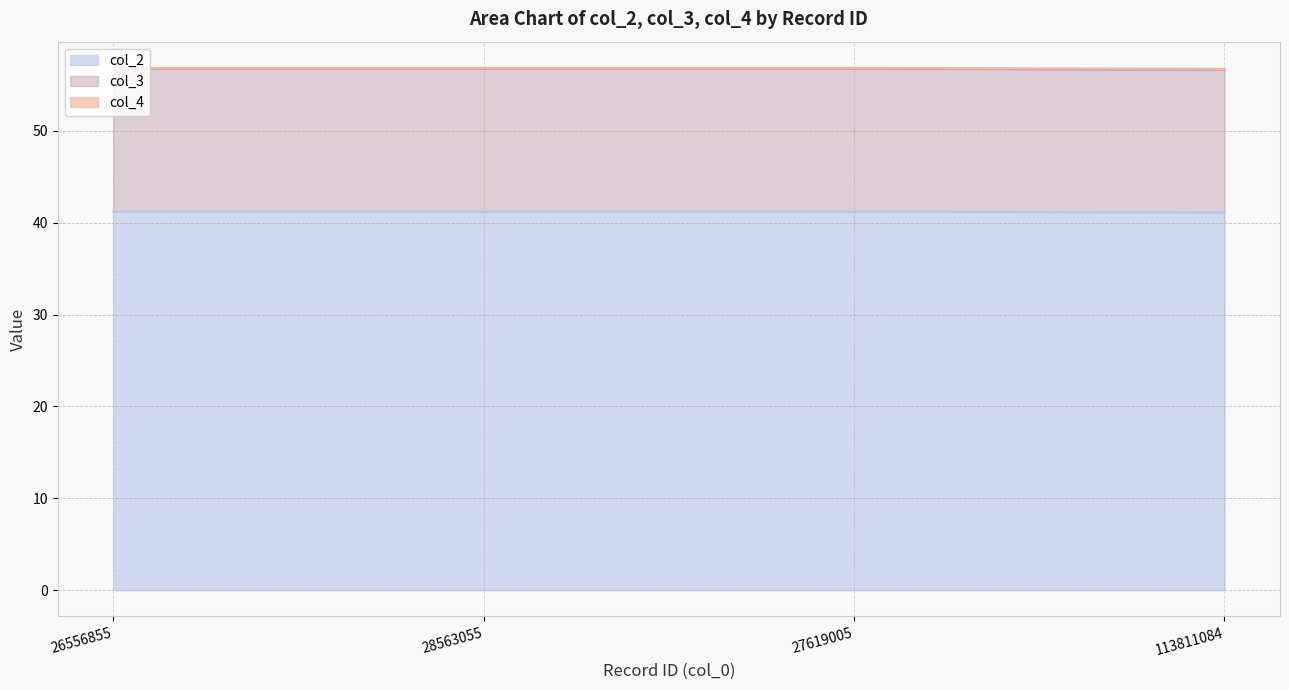

Is it true that col_2 equals 18.1 at 28563055?

False